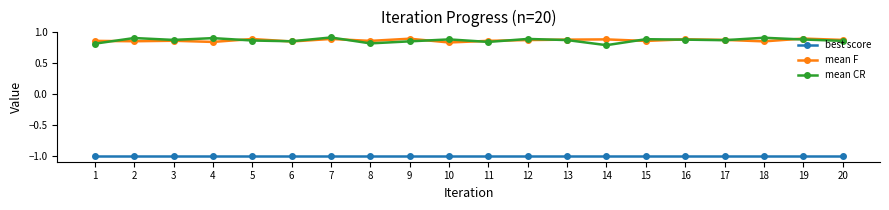

True or false: best score has a value of -1.0 at 1.

True